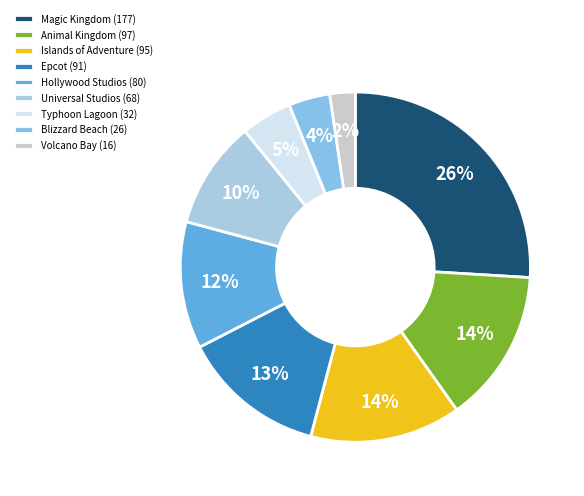

Is it true that Islands of Adventure is 20% of the pie?

False